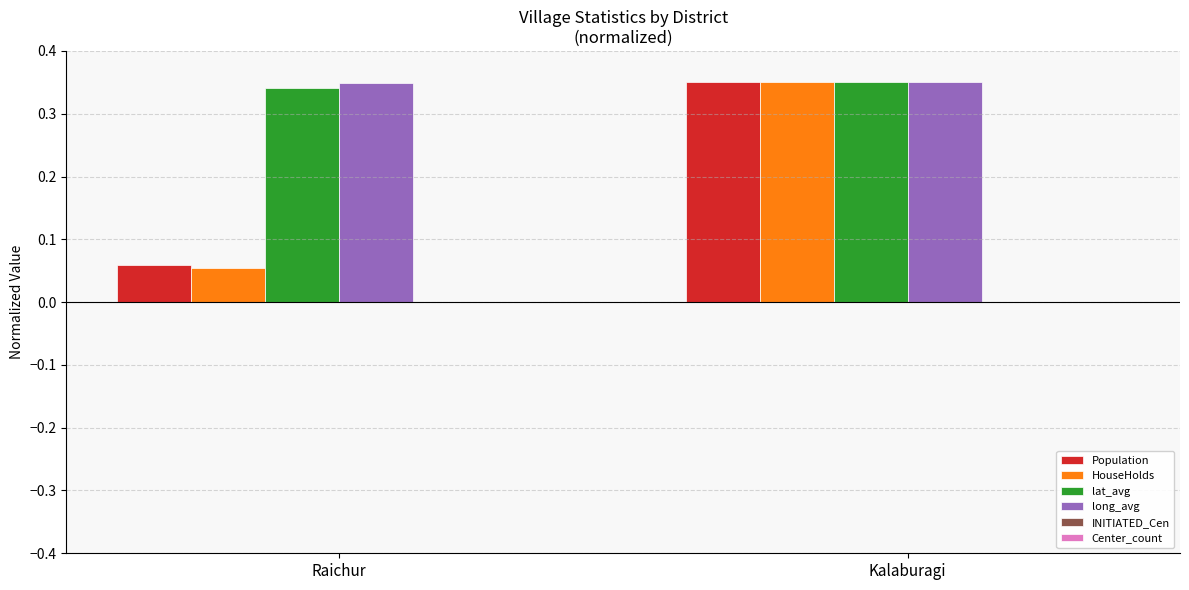

What is the sum of the lat_avg values at Kalaburagi and Raichur?

0.7